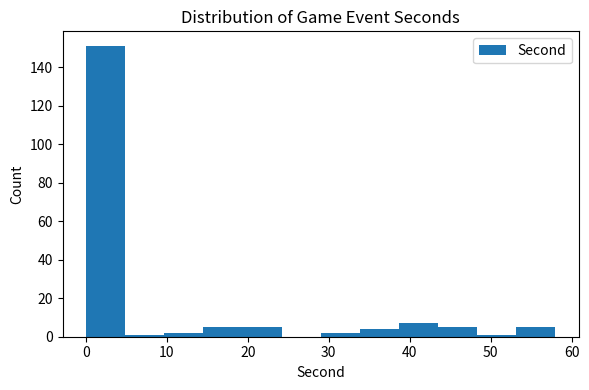

Reading left to right, transcribe this chart: for each bar, give the range it covers on the x-axis and its height. Neither the bar edges nor the heights are printed on the chart, so give them approximately, as read against the axes.

0 to 5: 152
5 to 10: under 2
10 to 15: 2
15 to 19: 6
19 to 24: 6
24 to 29: 0
29 to 34: 2
34 to 39: 4
39 to 44: 8
44 to 48: 6
48 to 53: under 2
53 to 58: 6